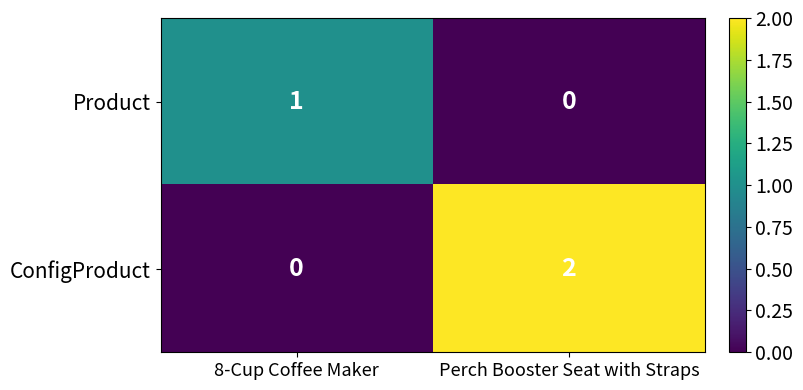

Is the value of Product at 8-Cup Coffee Maker greater than the value of ConfigProduct at 8-Cup Coffee Maker?

Yes